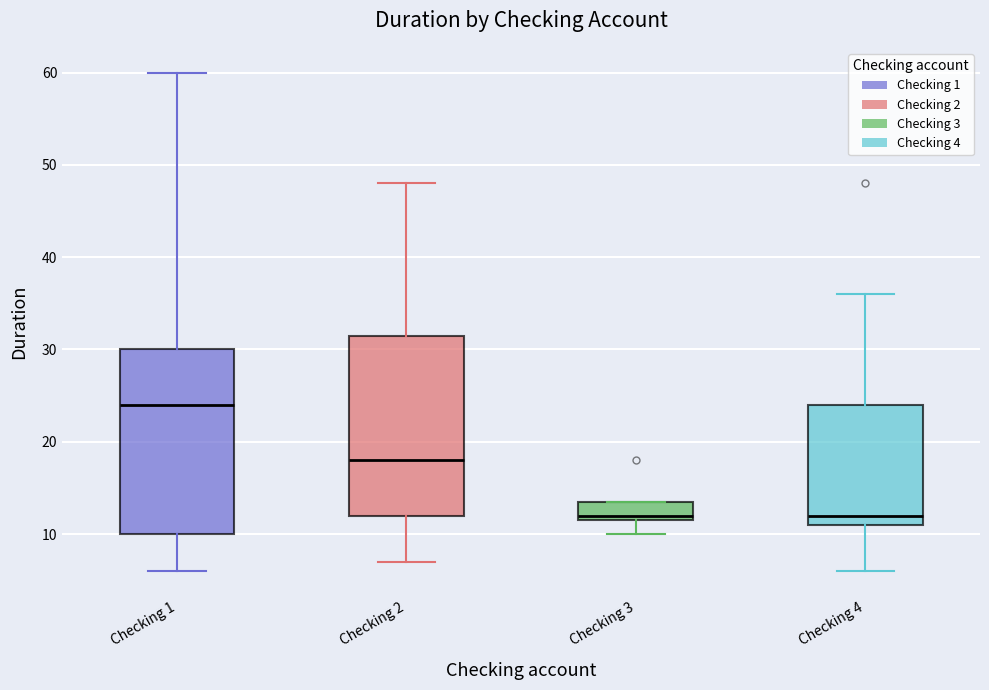

Reading left to right, transcribe this box plot: for each box, give where its median line is, the range the box spans, and where its two whiskers end, as read against the y-axis. The values are not printed on the chart, so give them approximately, as read against the axis.

Checking 1: median 24, box 10 to 30, whiskers 6 to 60
Checking 2: median 18, box 12 to 32, whiskers 7 to 48
Checking 3: median 12 (just above the box's lower edge), box 12 to 14, whiskers 10 to 14
Checking 4: median 12, box 11 to 24, whiskers 6 to 36